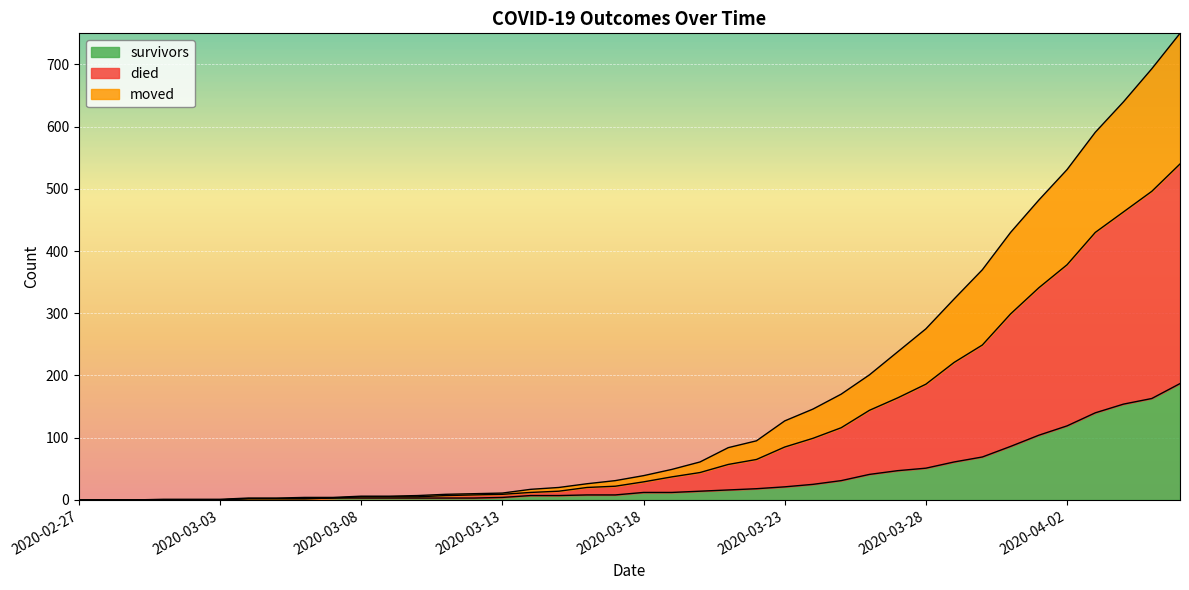

What is the highest value of the survivors series?

187